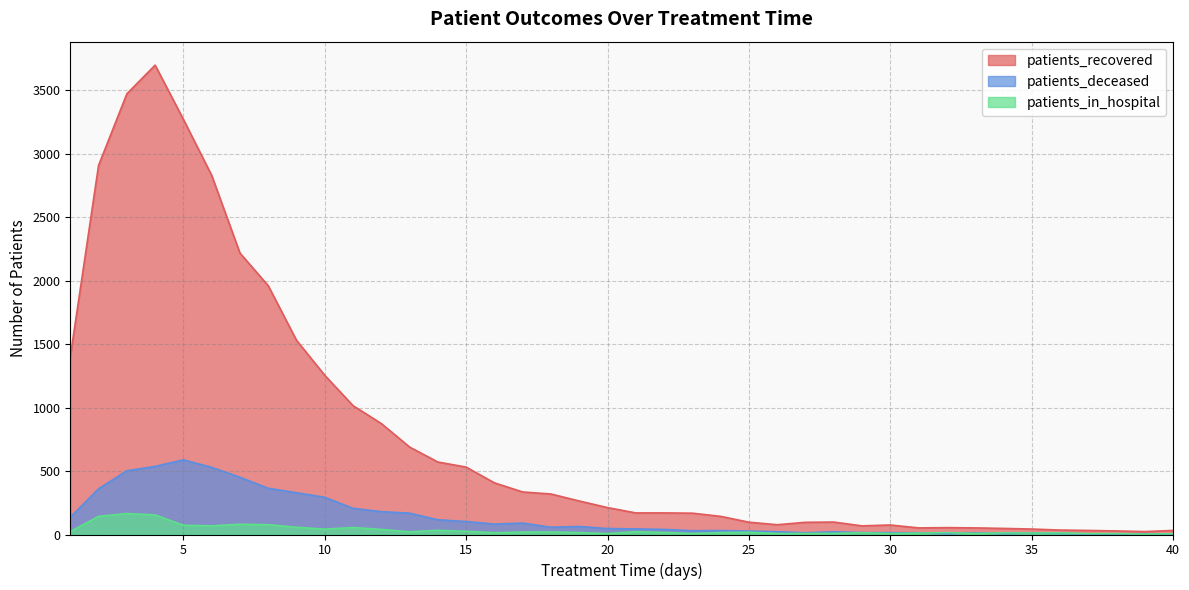

Is the value of patients_deceased at 29 greater than the value of patients_in_hospital at 30?

Yes